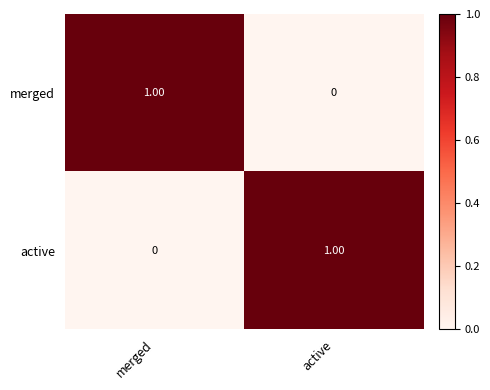

How many categories are shown in the chart?

2